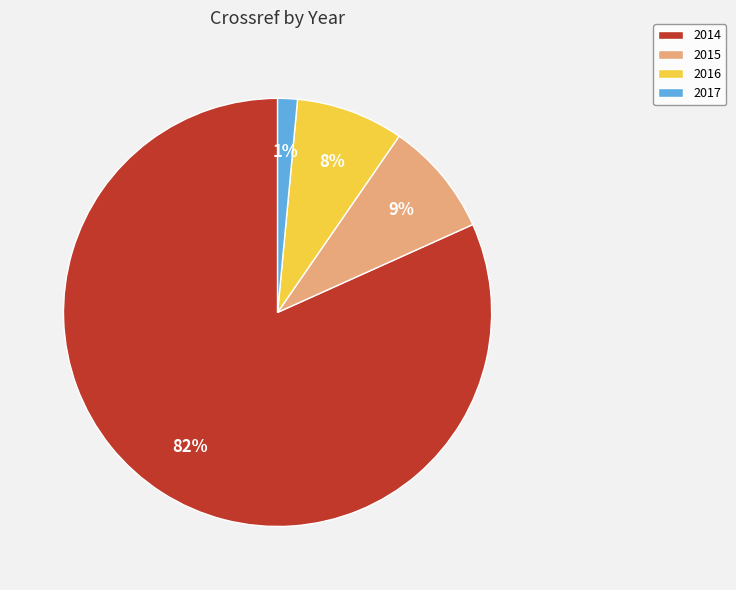

To the nearest percent, what is the average slice percentage?

25%